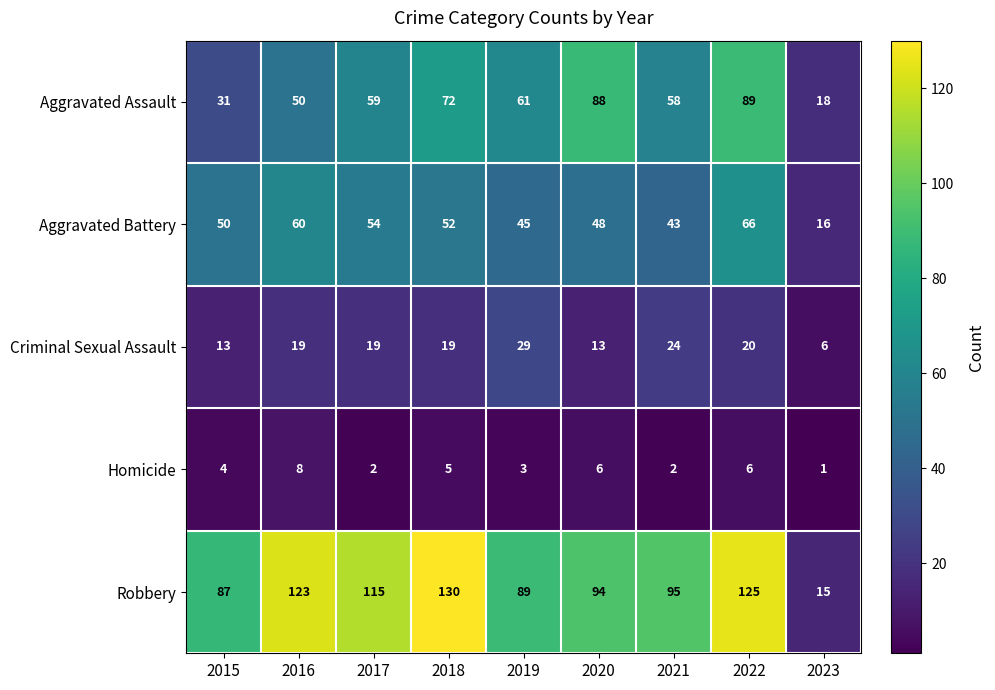

What is the sum of the Robbery values at 2019 and 2023?

104